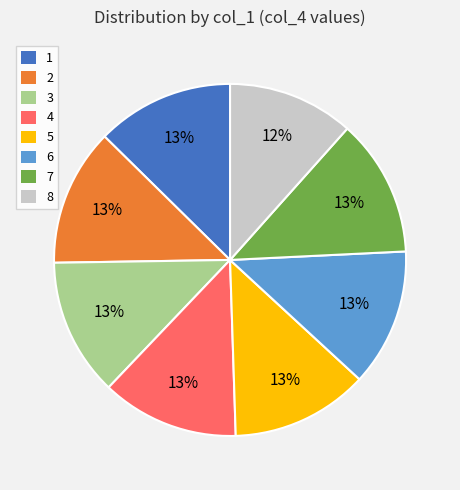

Which slice is the smallest?

8